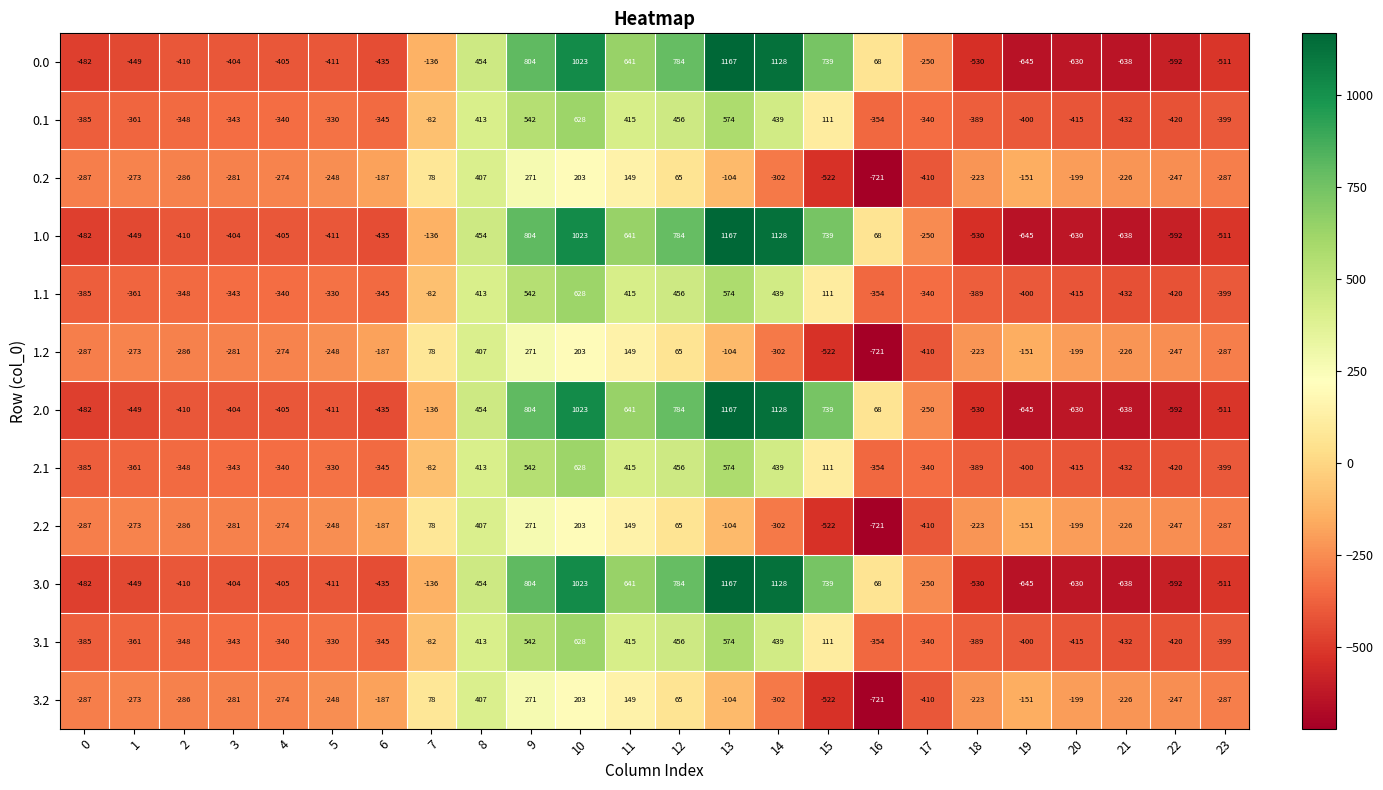

What is the minimum value shown in the chart?

-721